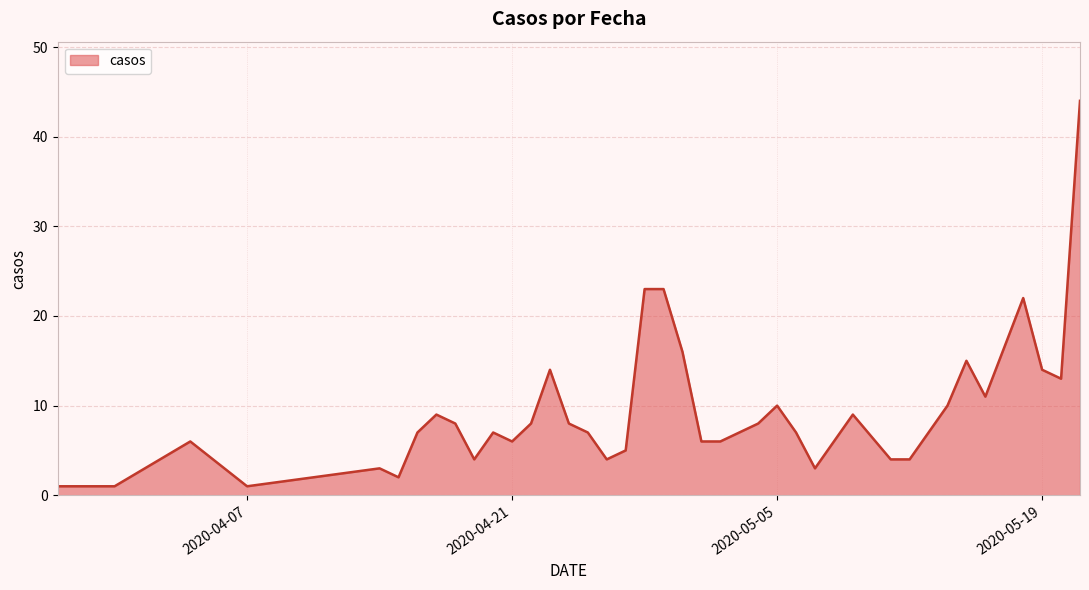

What is the greatest value displayed?

44